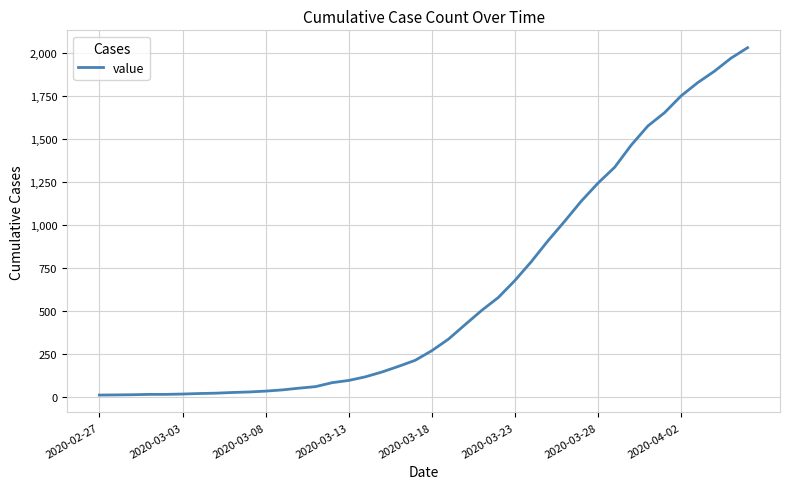

What is the greatest value displayed?

2032